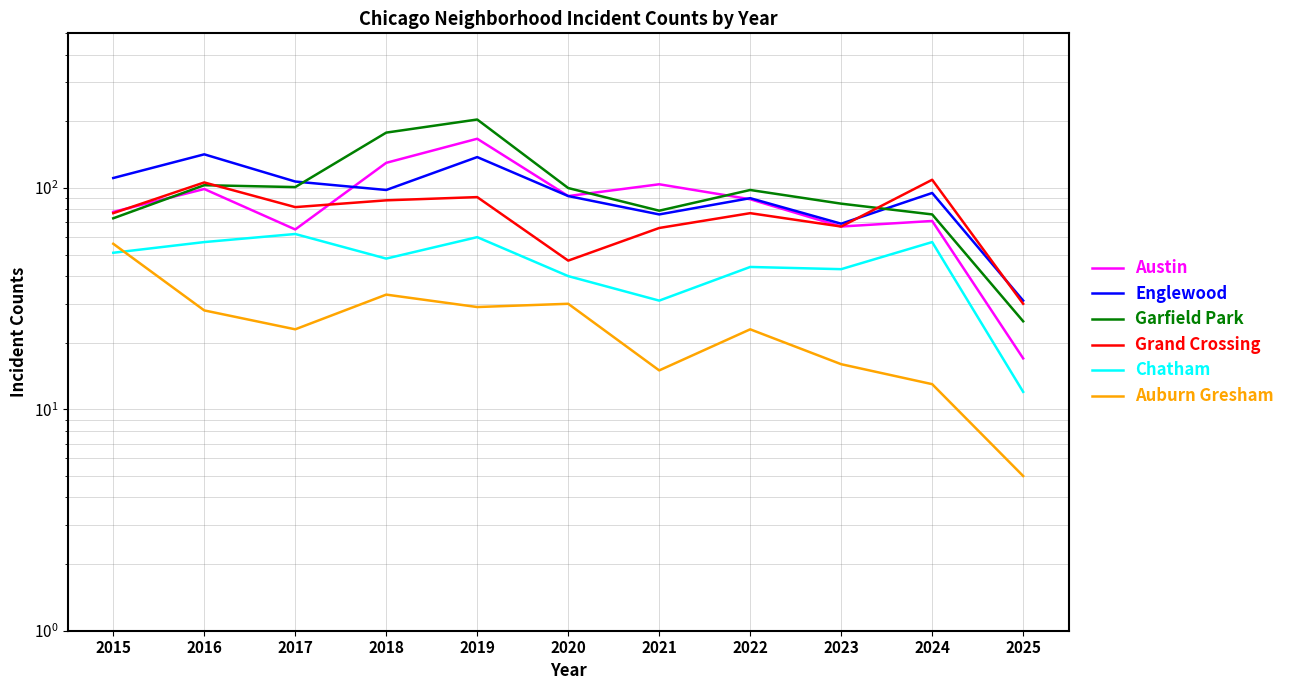

What is the difference between the maximum and minimum values in the Garfield Park series?

179